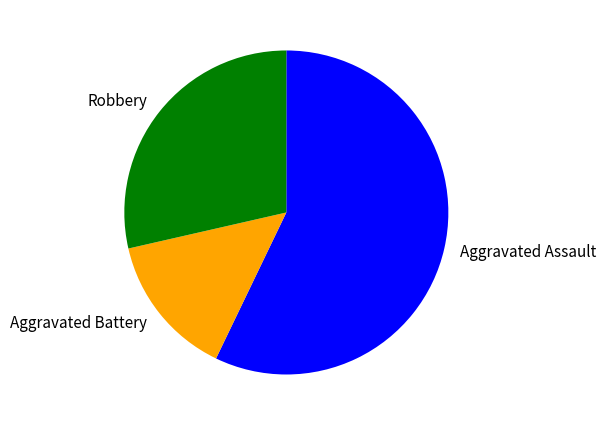

Is it true that Aggravated Assault is 66% of the pie?

False